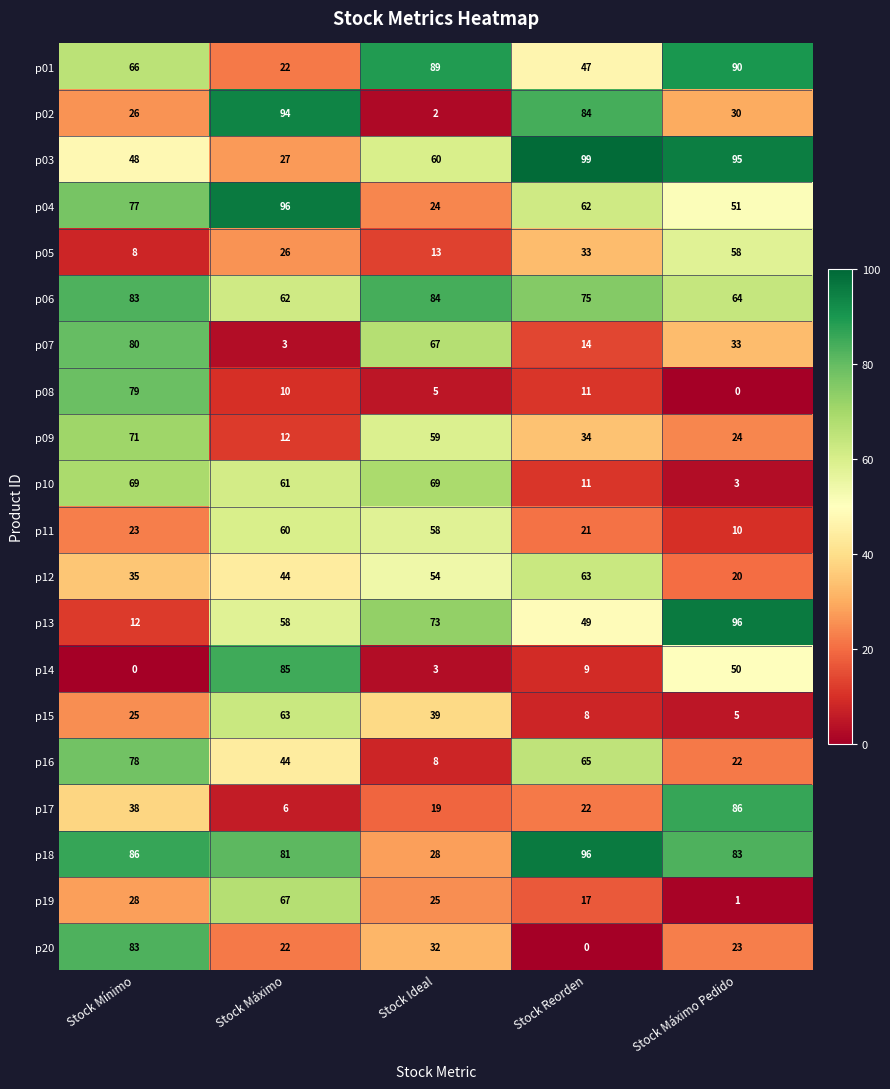

At which label does p05 reach its minimum?

Stock Mínimo